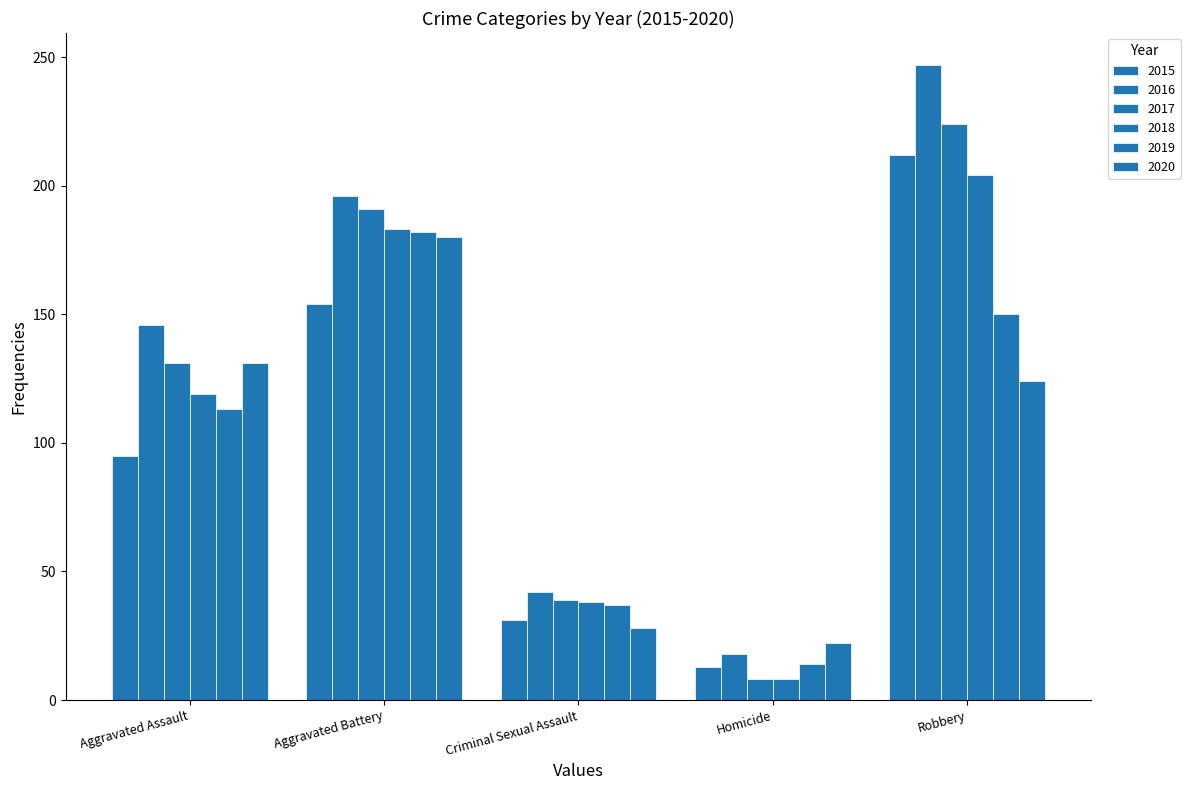

What position from the right is Aggravated Assault?

5